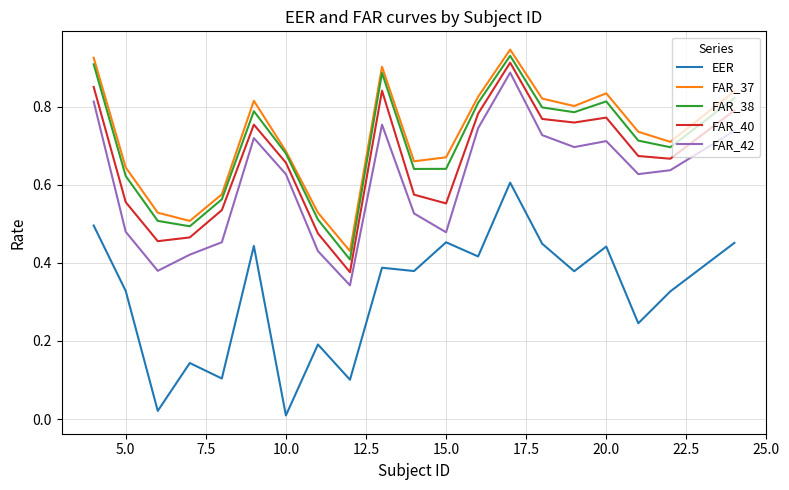

Which series has the largest range (max minus min)?

EER